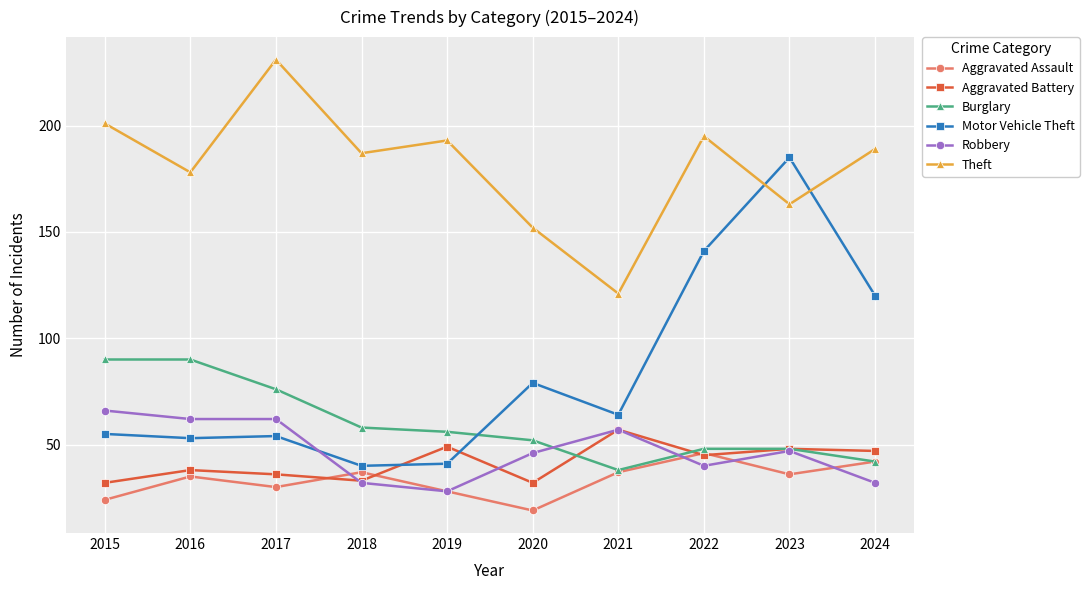

True or false: Theft has more than 1 points higher than both neighbors.

True